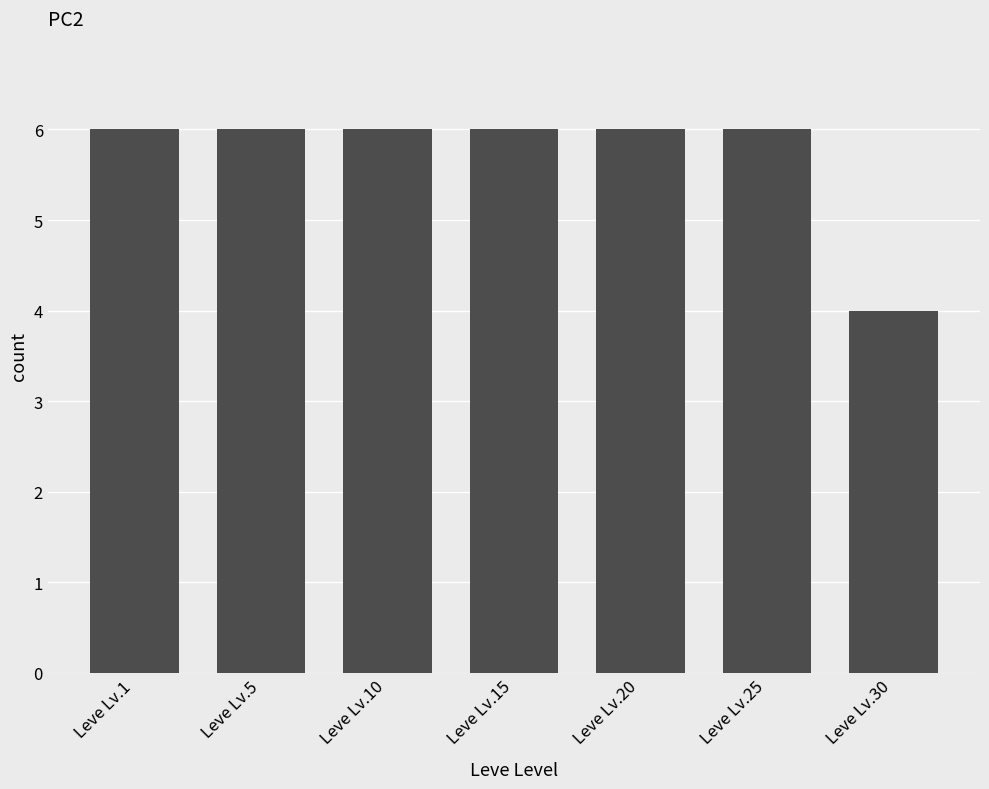

What is the value of the 1st bar from the left?

6